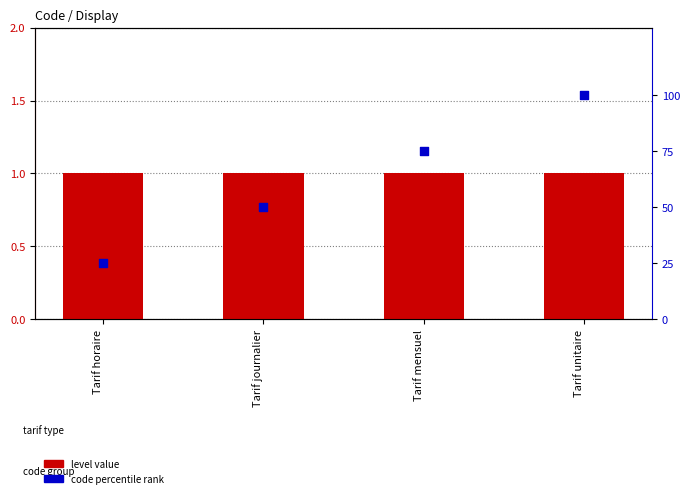

Is the value of level value at Tarif horaire greater than the value of code percentile rank at Tarif unitaire?

No